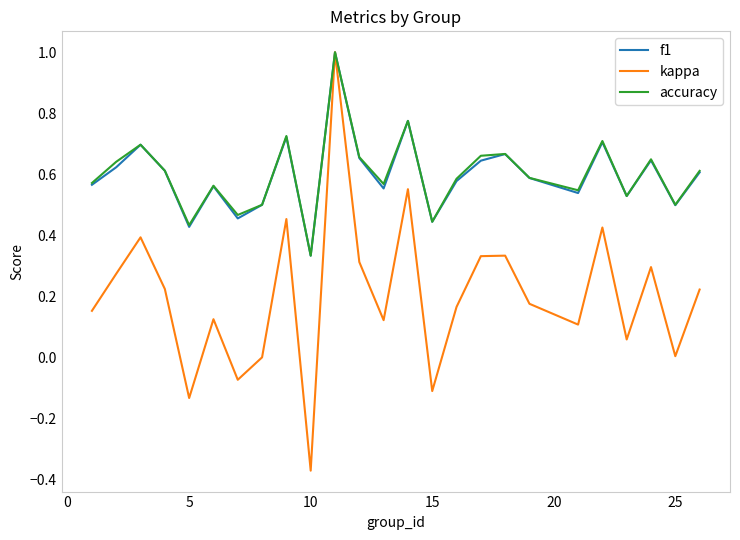

What is the maximum value for accuracy?

1.0